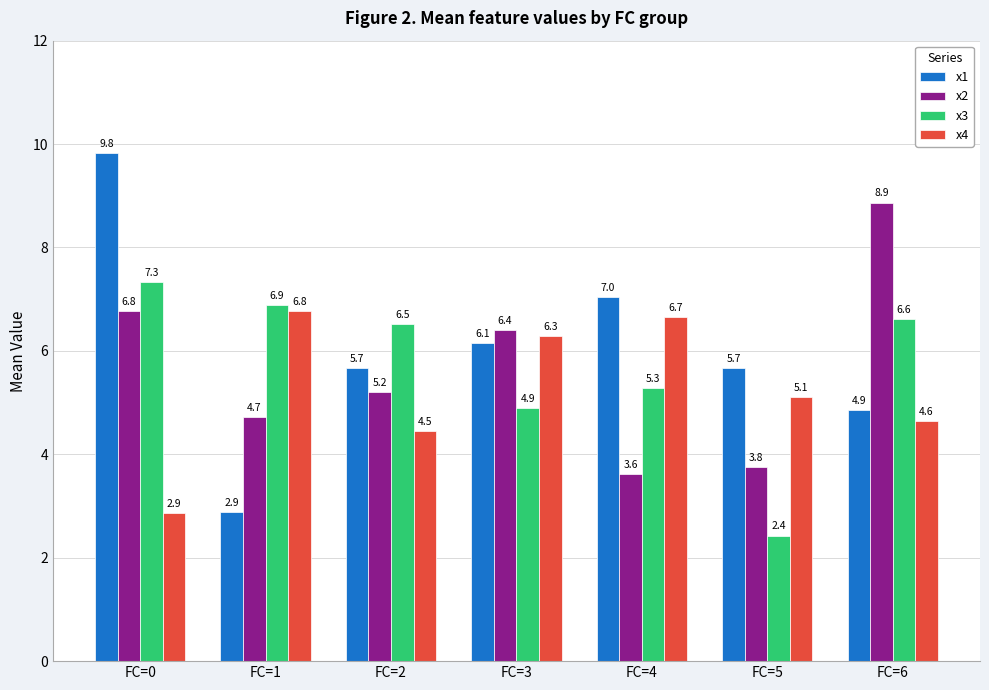

Is the value of x1 at FC=5 greater than the value of x2 at FC=5?

Yes